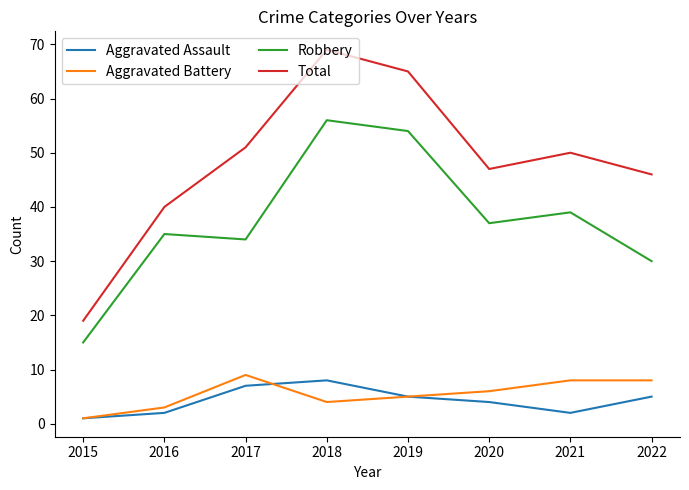

True or false: Aggravated Battery and Robbery cross at least once.

False